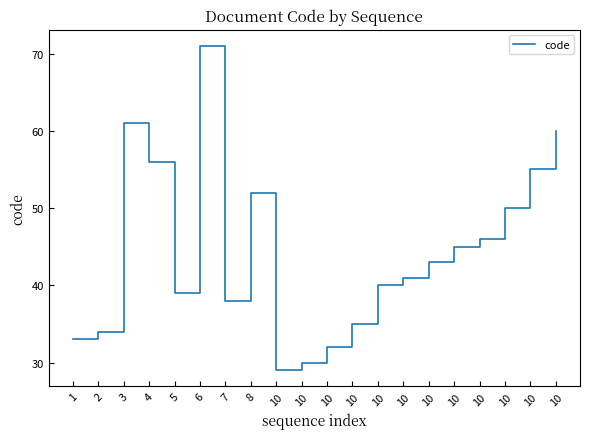

Does the chart have visible grid lines?

No